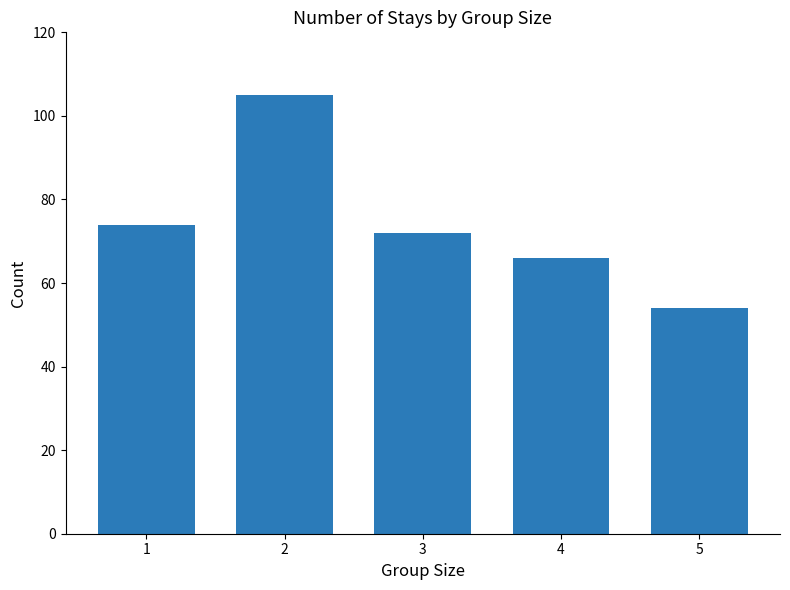

Which category has the highest value across all series?

2